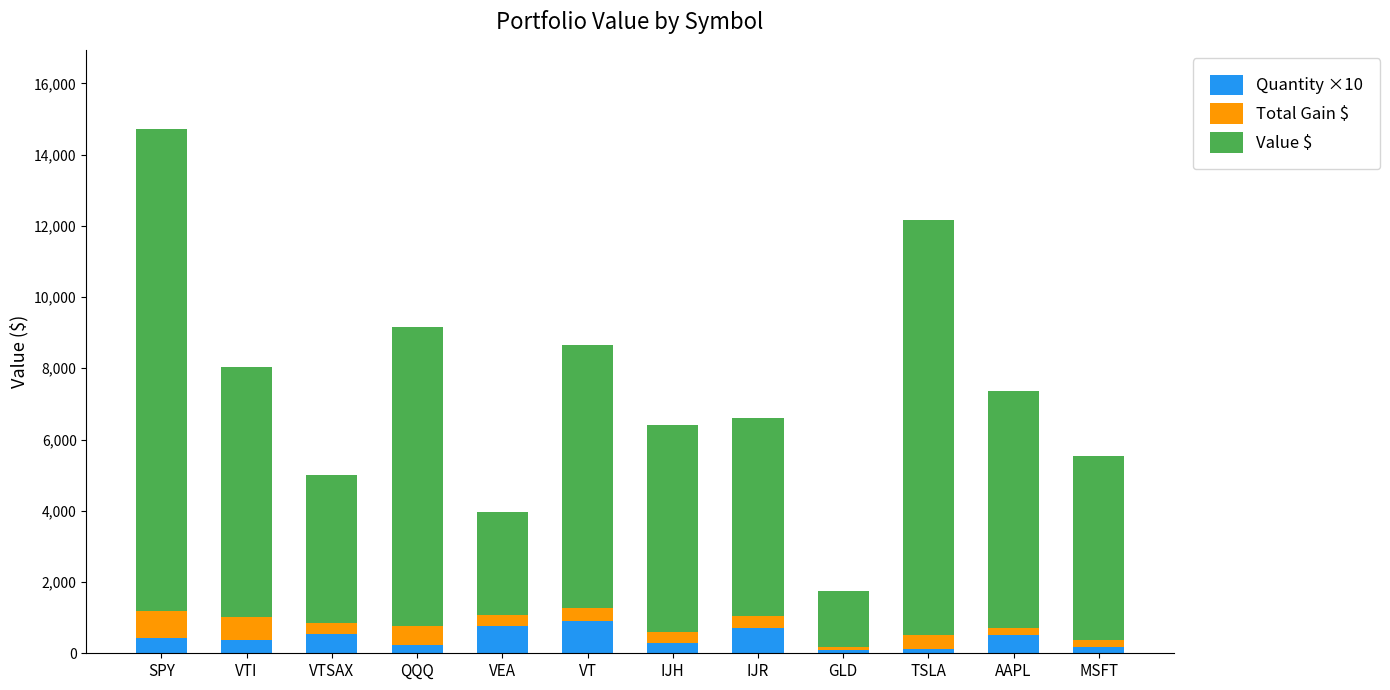

What is the difference between the maximum and minimum values in the Quantity ×10 series?

800.0